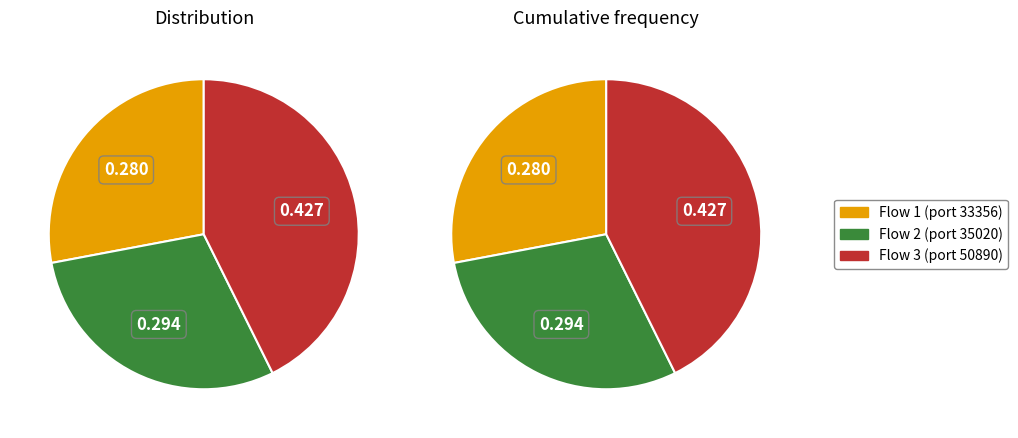

True or false: 172.217.24.3-192.168.88.131-80-33356-6 accounts for 43% of the total.

False